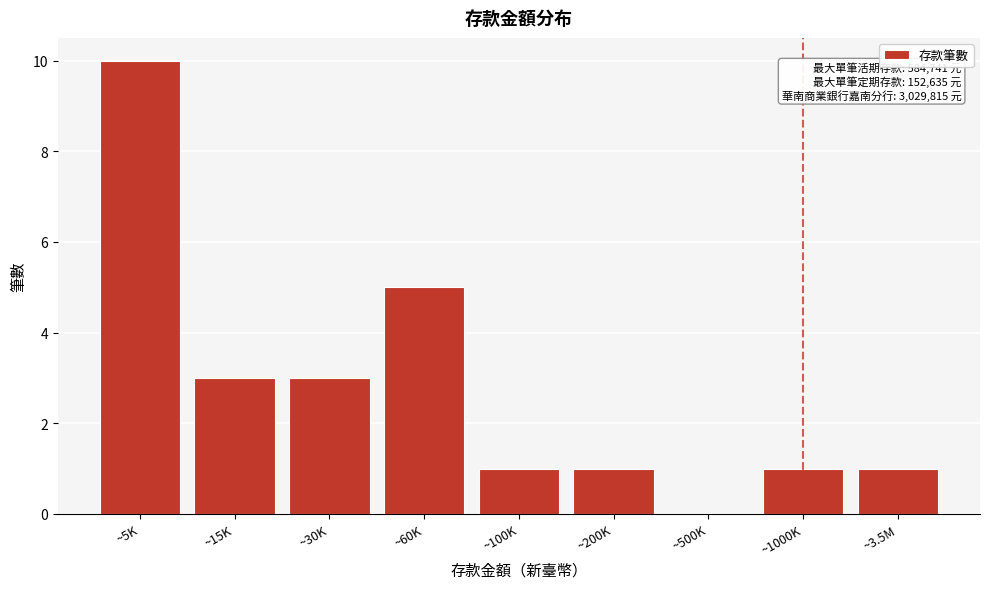

Reading left to right, list all the values displayed in this chart.

~5K=10	~15K=3	~30K=3	~60K=5	~100K=1	~200K=1	~500K=0	~1000K=1	~3.5M=1